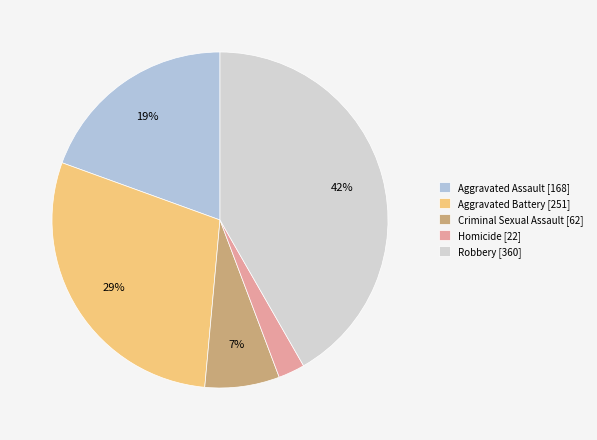

To the nearest percent, what is the difference between the Homicide and Robbery slice percentages?

39%